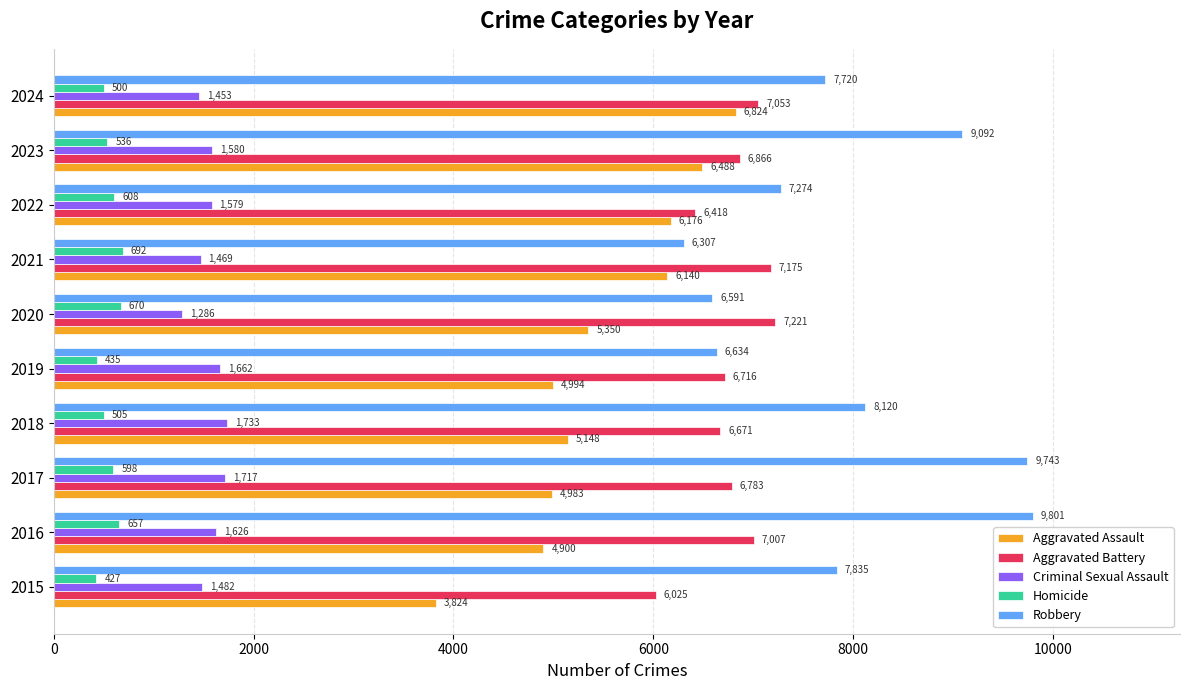

Rank the series at 2020 from highest to lowest value.

Aggravated Battery, Robbery, Aggravated Assault, Criminal Sexual Assault, Homicide